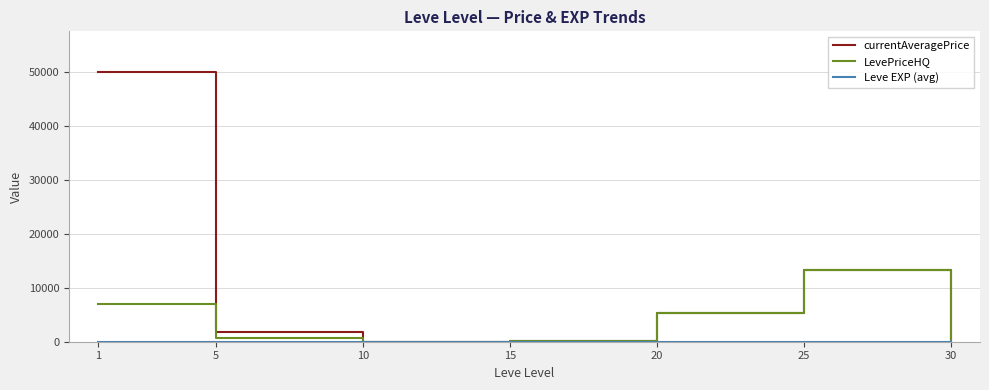

The value of LevePriceHQ at 20 is 1594.9. True or false?

False